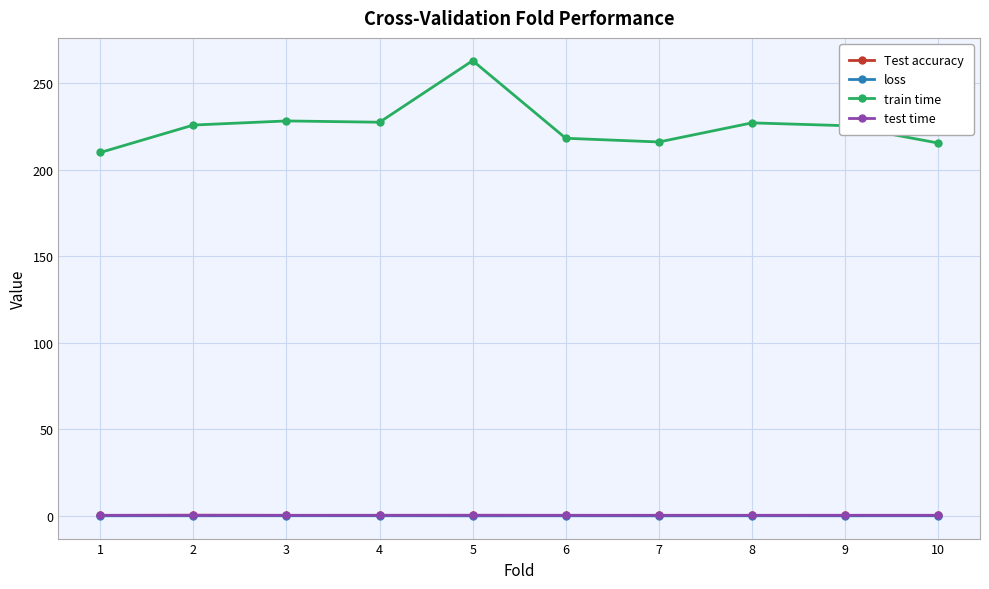

What is the maximum value for train time?

263.1